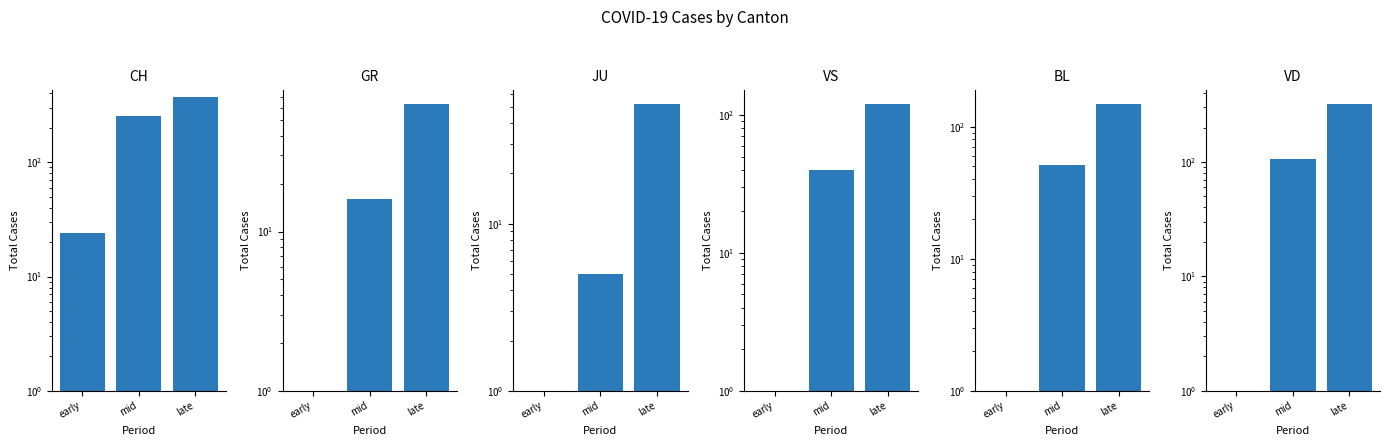

The value of VD at early is 1. True or false?

False